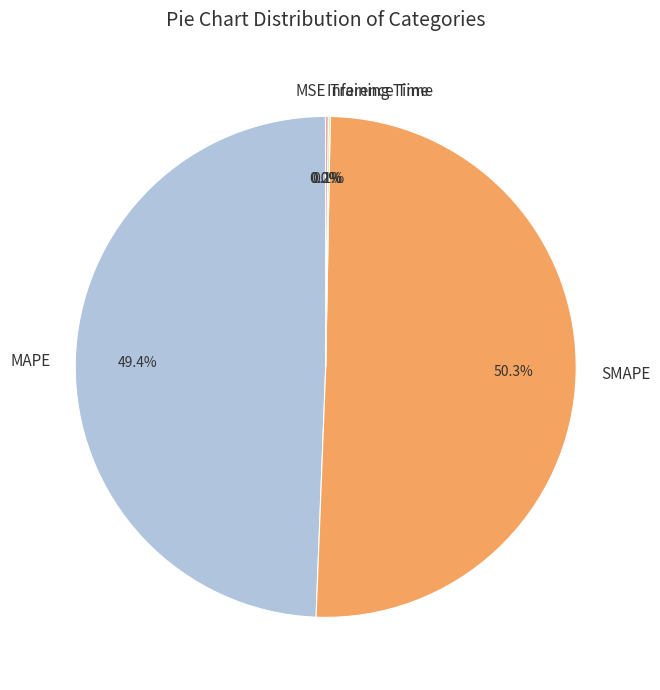

What percentage do MAPE and SMAPE together represent?

99.7%